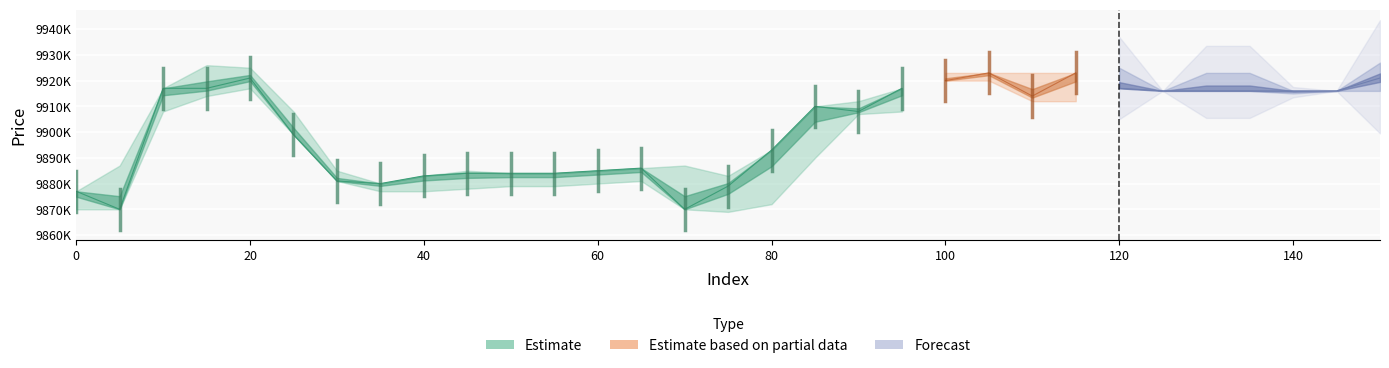

Reading right to left, transcribe all the data shown in this chart.

close: 9921000.0	9916000.0	9916000.0	9916000.0	9916000.0	9916000.0	9917000.0	9923000.0	9914000.0	9923000.0	9920000.0	9917000.0	9908000.0	9910000.0	9893000.0	9879000.0	9870000.0	9886000.0	9885000.0	9884000.0	9884000.0	9884000.0	9883000.0	9880000.0	9881000.0	9899000.0	9921000.0	9917000.0	9917000.0	9870000.0	9877000.0
high: 9927000.0	9916000.0	9916000.0	9923000.0	9923000.0	9916000.0	9925000.0	9923000.0	9923000.0	9923000.0	9923000.0	9917000.0	9912000.0	9910000.0	9893000.0	9883000.0	9887000.0	9886000.0	9885000.0	9884000.0	9884000.0	9885000.0	9883000.0	9880000.0	9885000.0	9908000.0	9925000.0	9926000.0	9917000.0	9887000.0	9877000.0
low: 9916000.0	9916000.0	9915000.0	9916000.0	9916000.0	9916000.0	9917000.0	9912000.0	9912000.0	9920000.0	9920000.0	9908000.0	9907000.0	9890000.0	9872000.0	9869000.0	9870000.0	9881000.0	9880000.0	9879000.0	9879000.0	9878000.0	9877000.0	9877000.0	9881000.0	9899000.0	9917000.0	9914000.0	9908000.0	9870000.0	9870000.0
OBV: 59.0	53.4	53.4	53.4	53.4	53.4	53.6	61.8	58.6	60.1	60.1	52.1	47.8	53.8	45.0	36.8	34.6	49.5	50.6	49.6	49.6	16.5	16.4	11.6	8.3	14.0	42.2	53.6	52.1	34.6	46.1